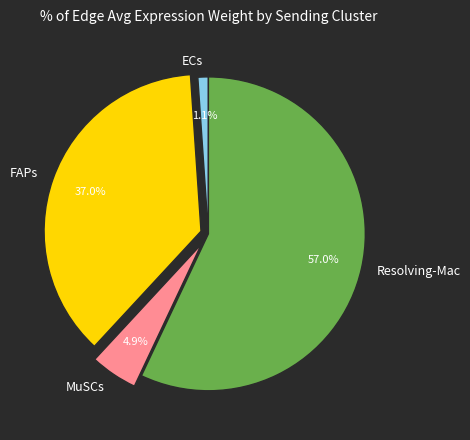

Rank the categories by value from highest to lowest.

Resolving-Mac, FAPs, MuSCs, ECs